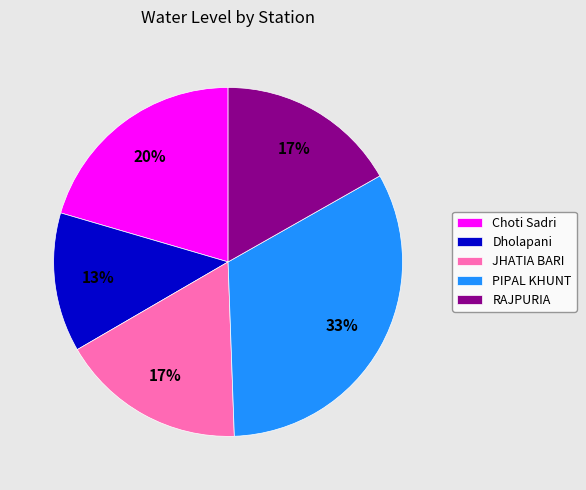

Which category has the biggest portion of the pie?

PIPAL KHUNT